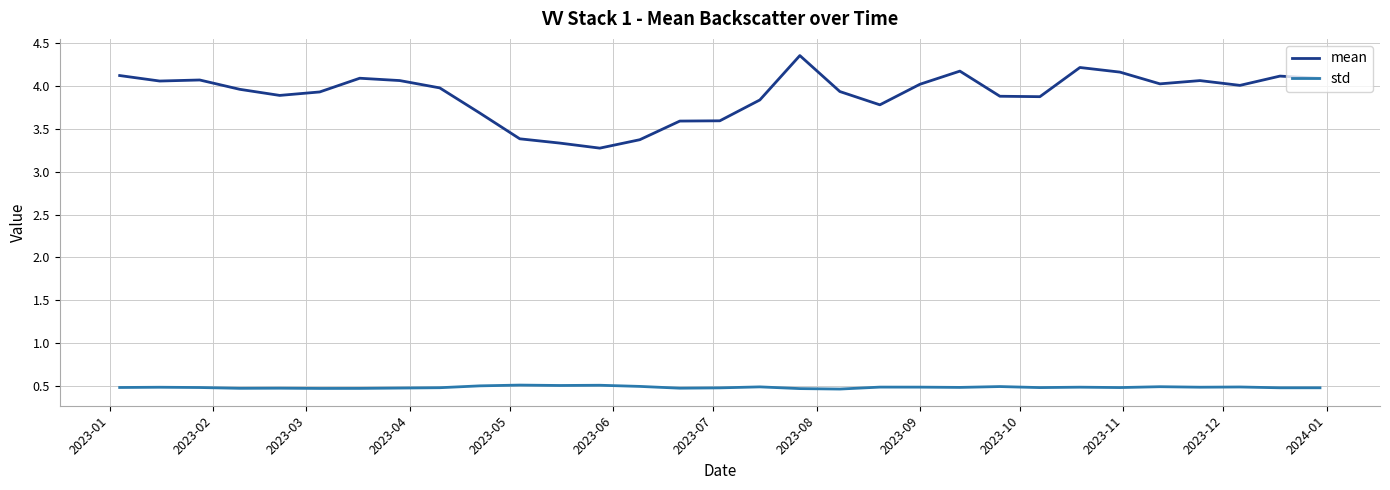

Count the number of categories in the chart.

31